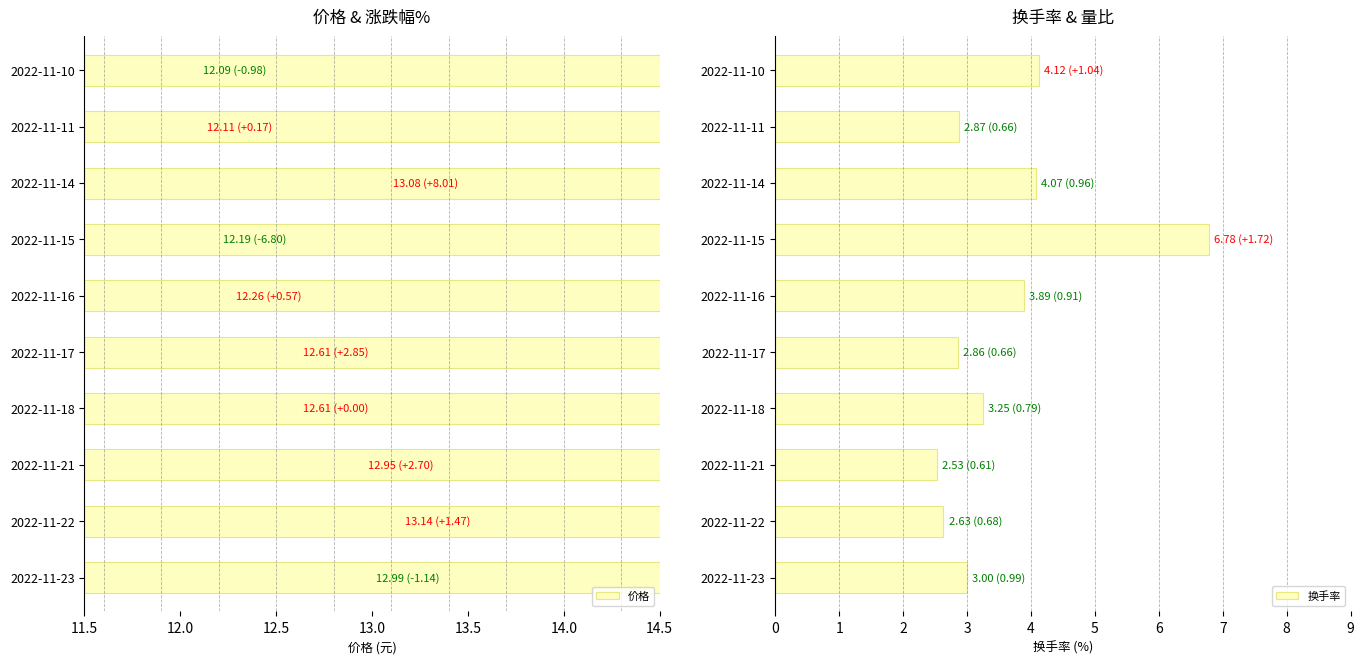

Count the number of data series in this chart.

2